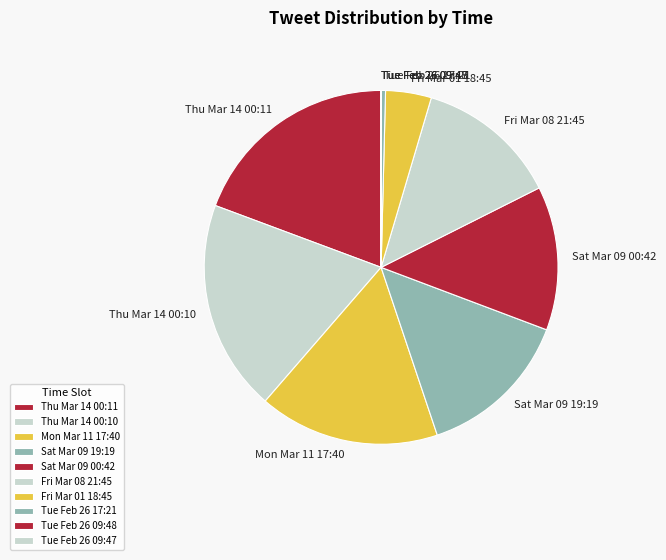

Between Sat Mar 09 00:42 and Thu Mar 14 00:11, which is larger?

Thu Mar 14 00:11